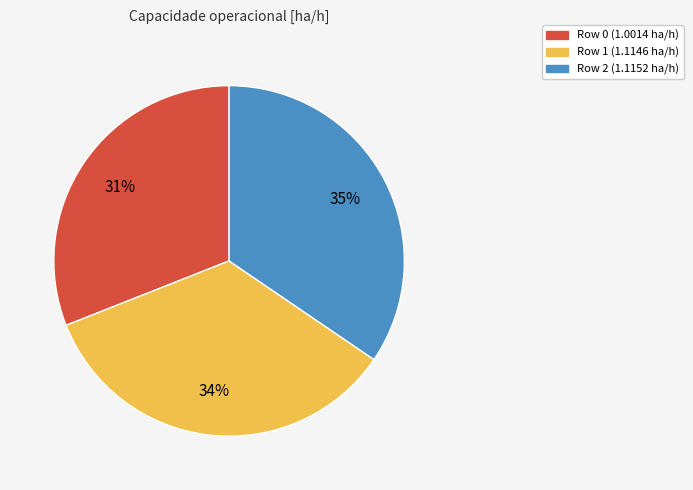

Do Row 2 and Row 0 together represent more than half of the pie?

Yes